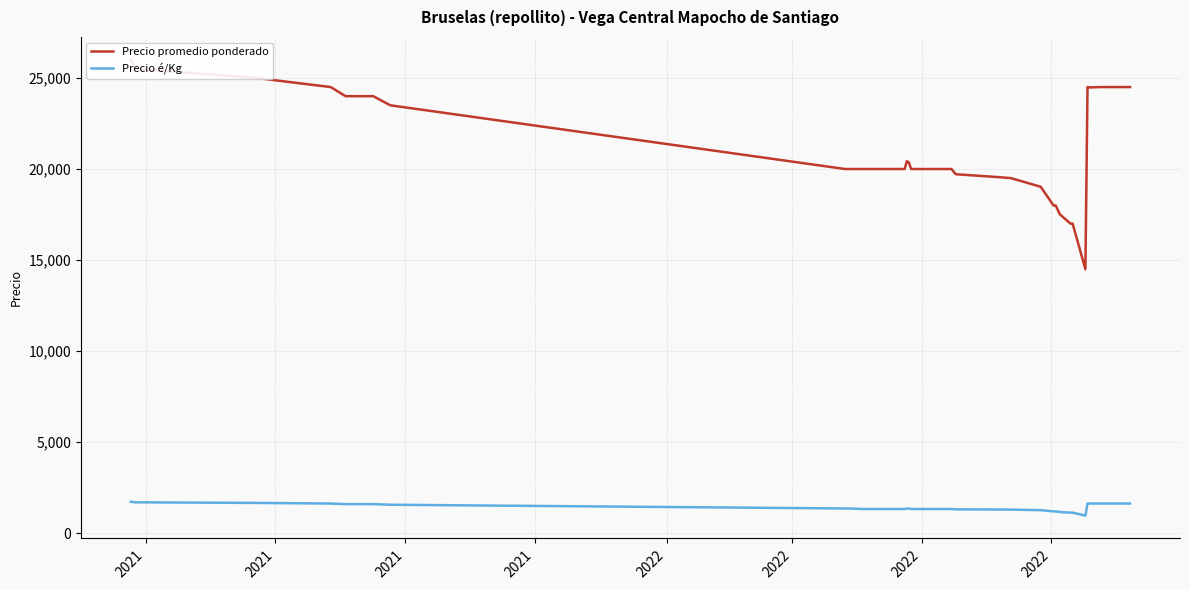

Count the number of data series in this chart.

2